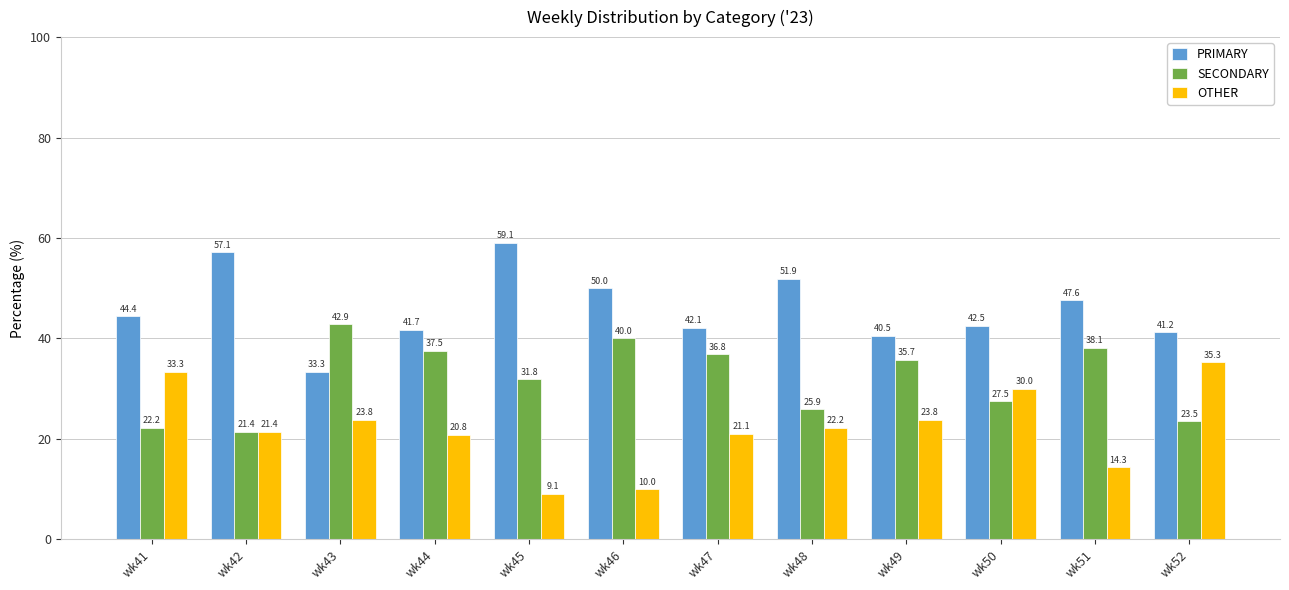

How many bars are there in total?

36